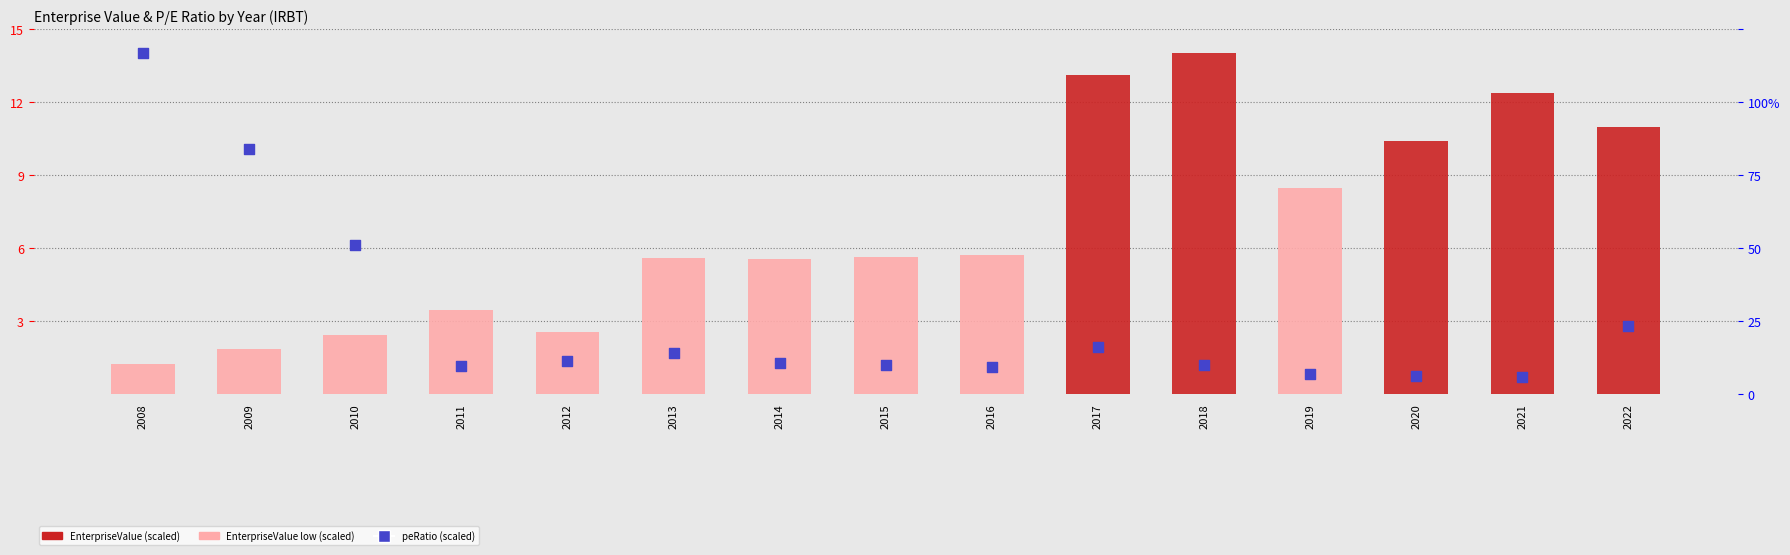

Which series contains the lowest Y value?

peRatio